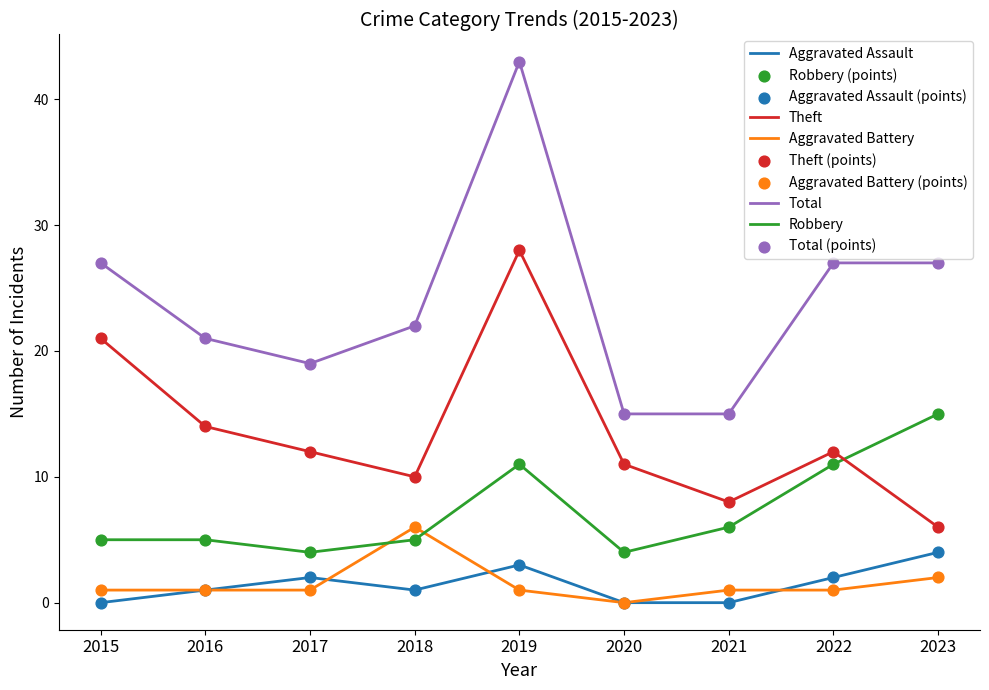

At how many categories does at least one series exceed 16?

7